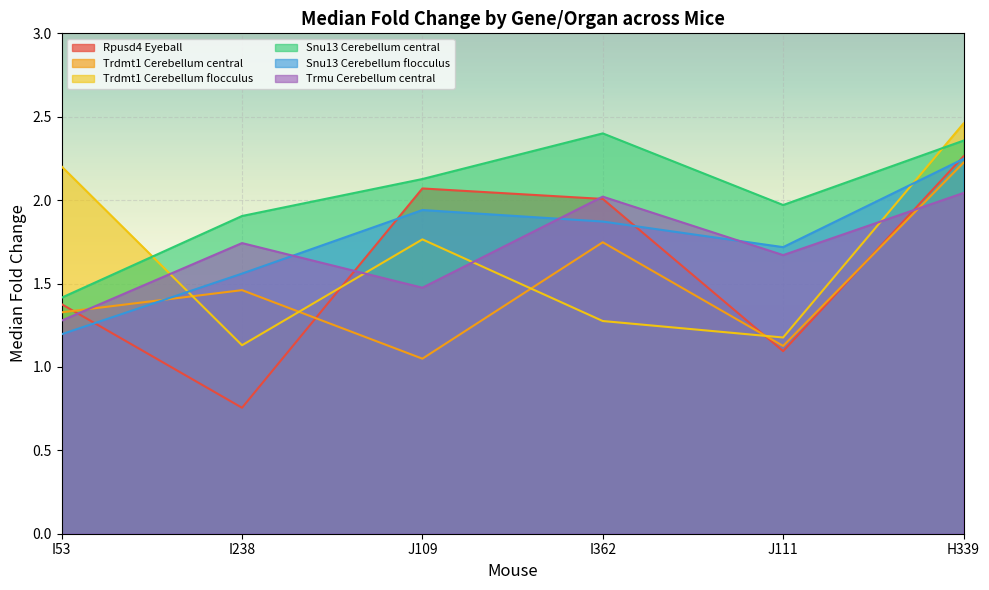

True or false: Snu13 Cerebellum central and Trdmt1 Cerebellum central cross at least once.

False